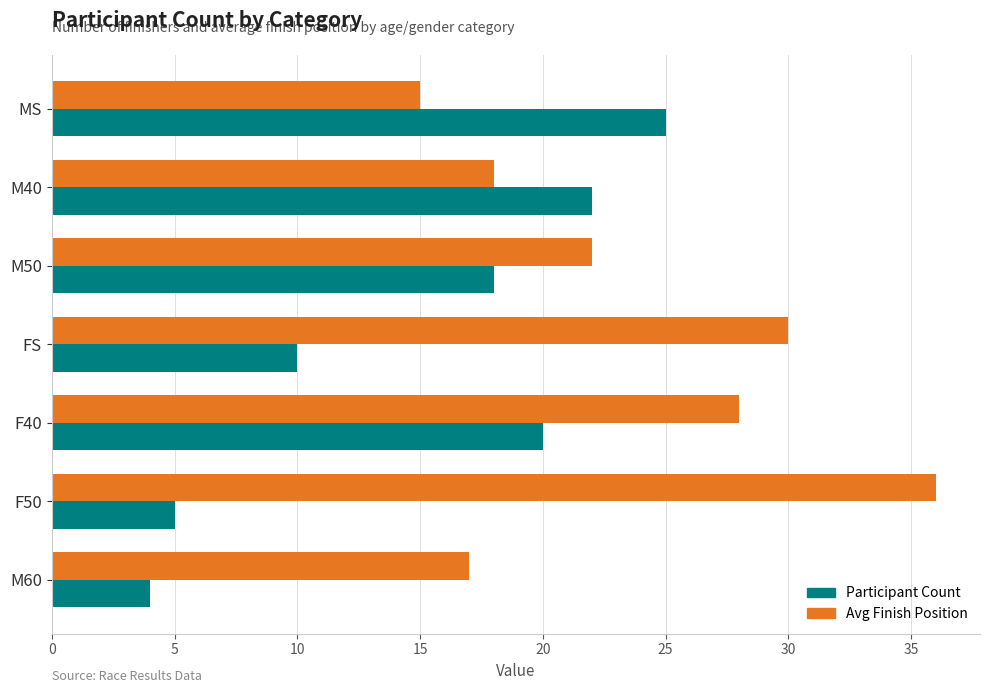

True or false: Participant Count has a value of 24 at M50.

False